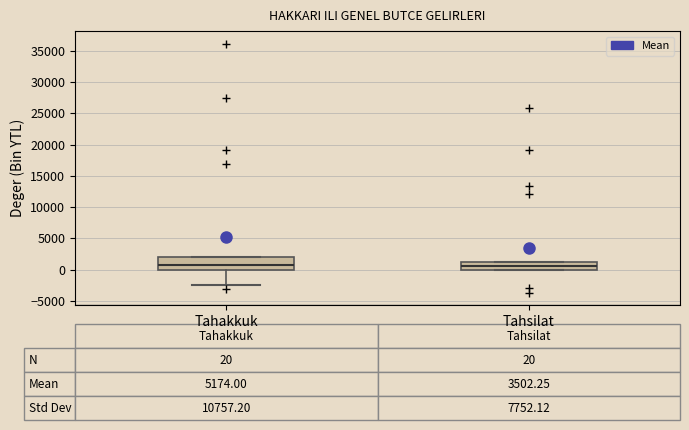

Which box is the tallest, from its lower edge to its upper edge?

Tahakkuk